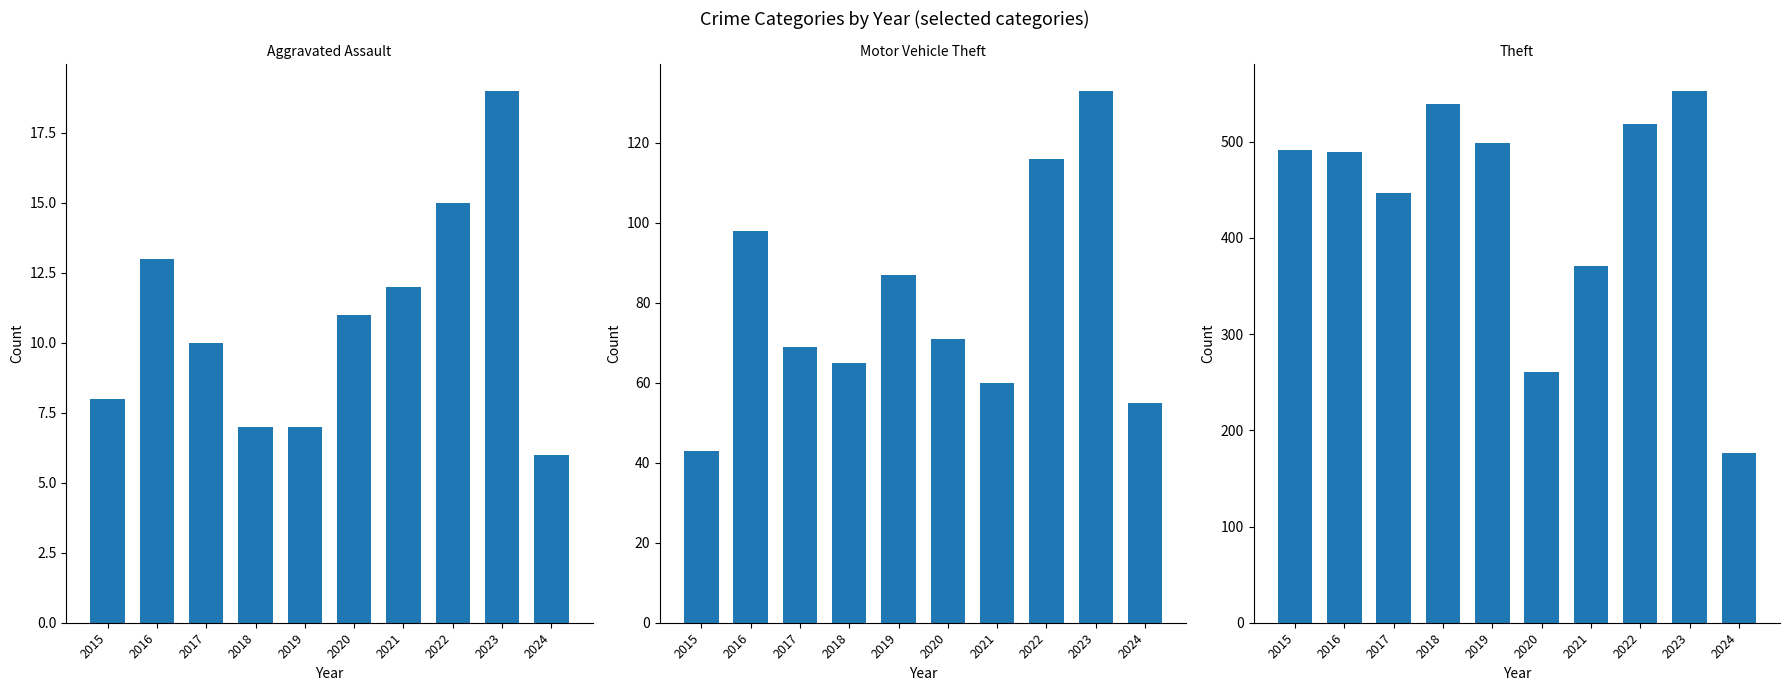

Between 2016 and 2019, which is larger?

2016